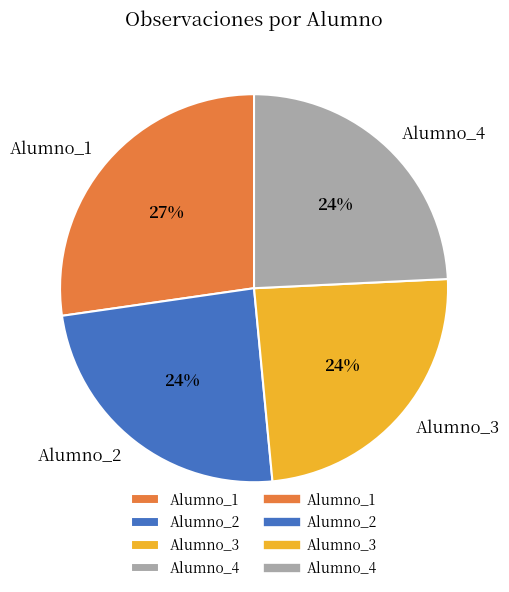

Does Alumno_2 account for over 50% of the chart?

No